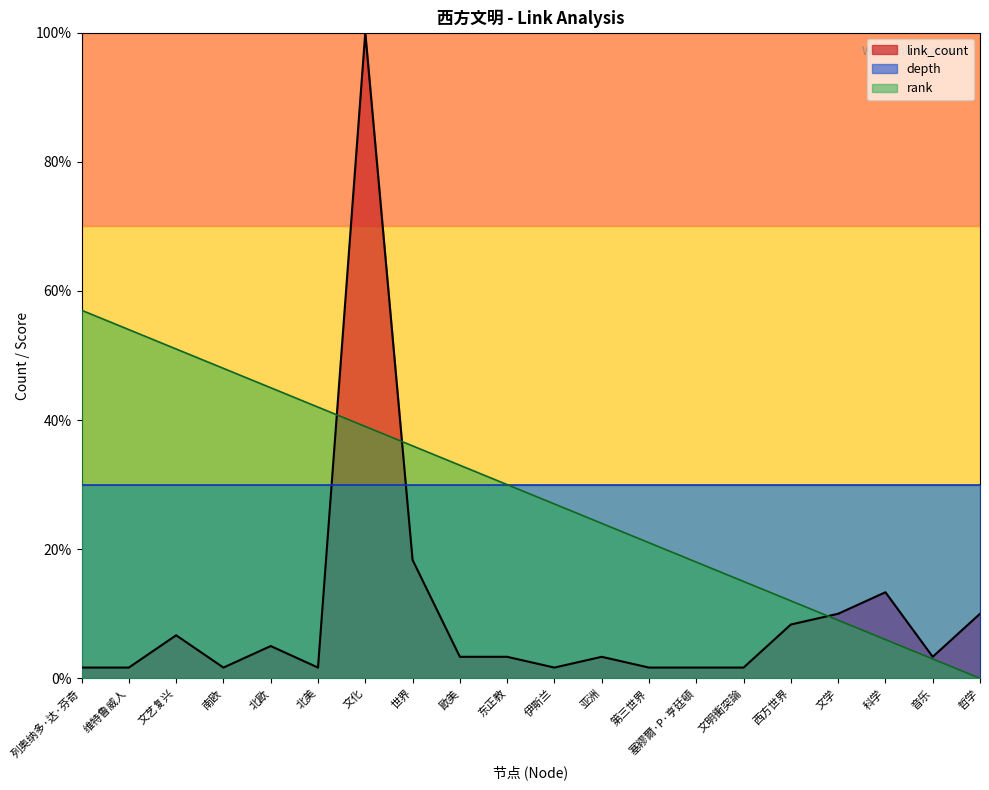

Is it true that link_count equals 2.8 at 南欧?

False